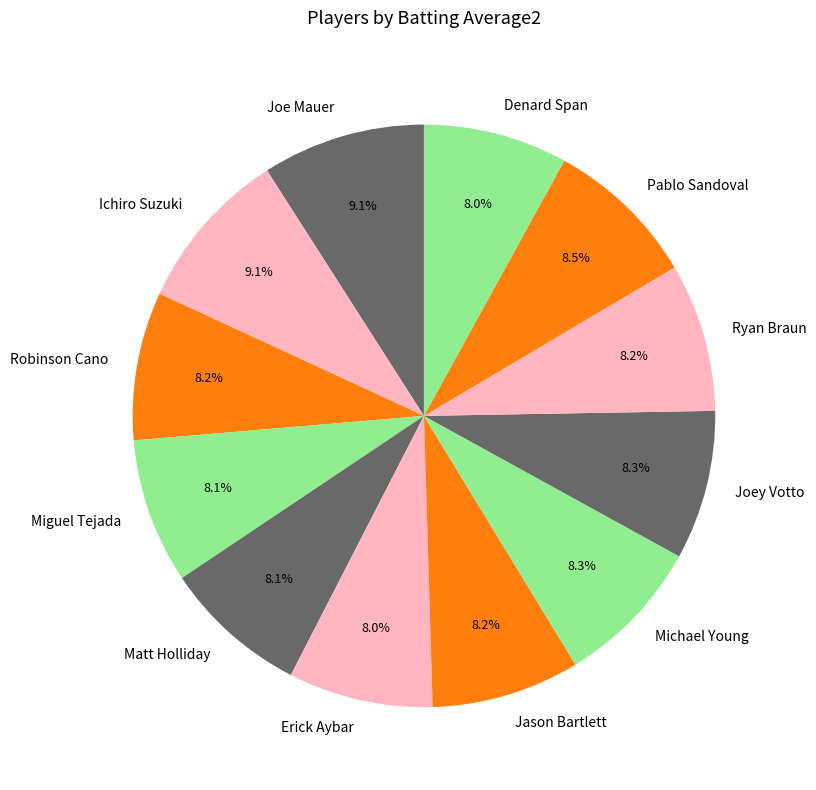

How much of the chart is everything except Ichiro Suzuki?

90.9%